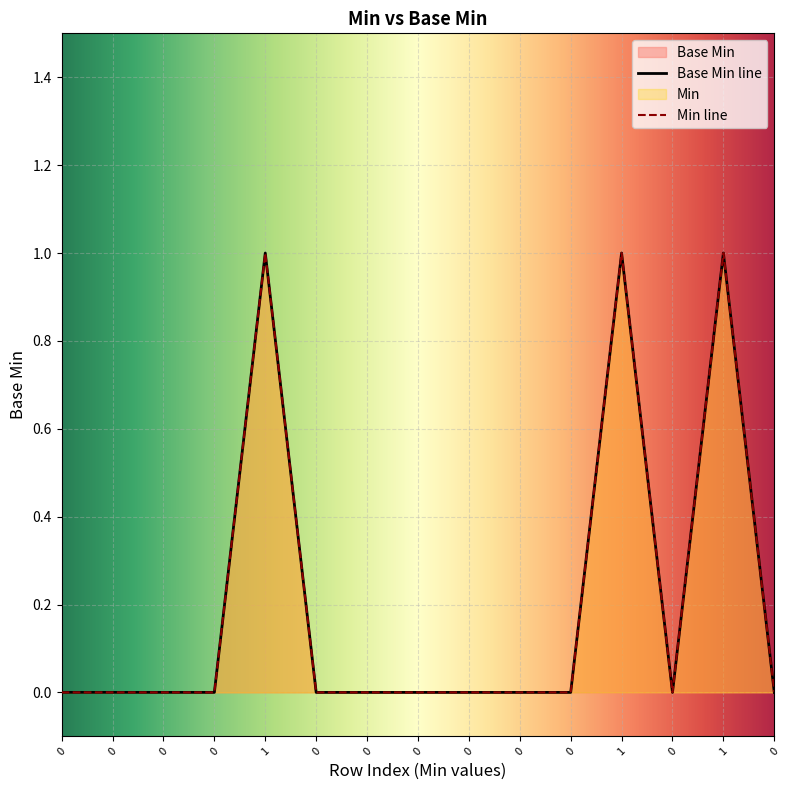

What is the sum of all values?

3